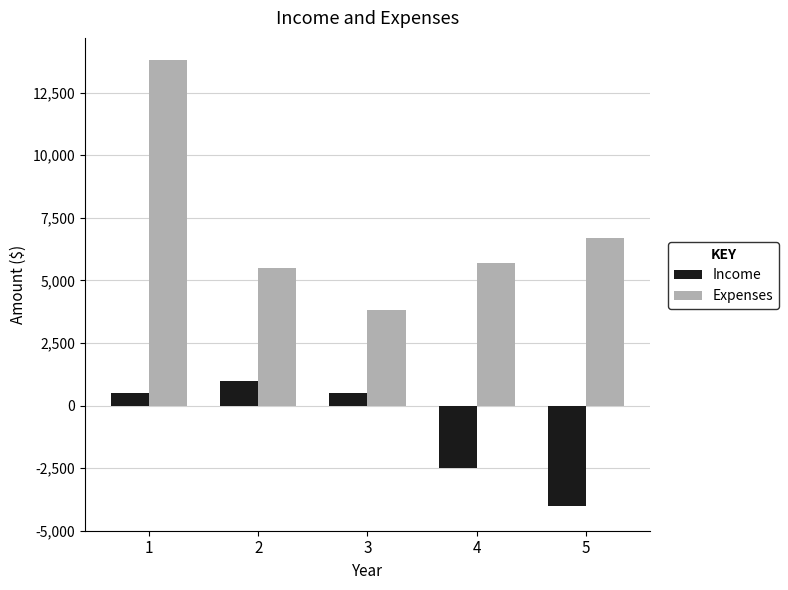

Reading left to right, what are all the values shown in this chart?

Income: 500	1000	500	-2500	-4000
Expenses: 13800	5500	3800	5700	6700